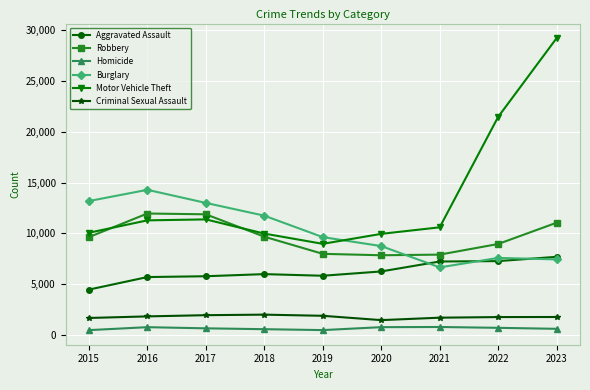

Between 2017 and 2020, which series saw the biggest shift?

Burglary